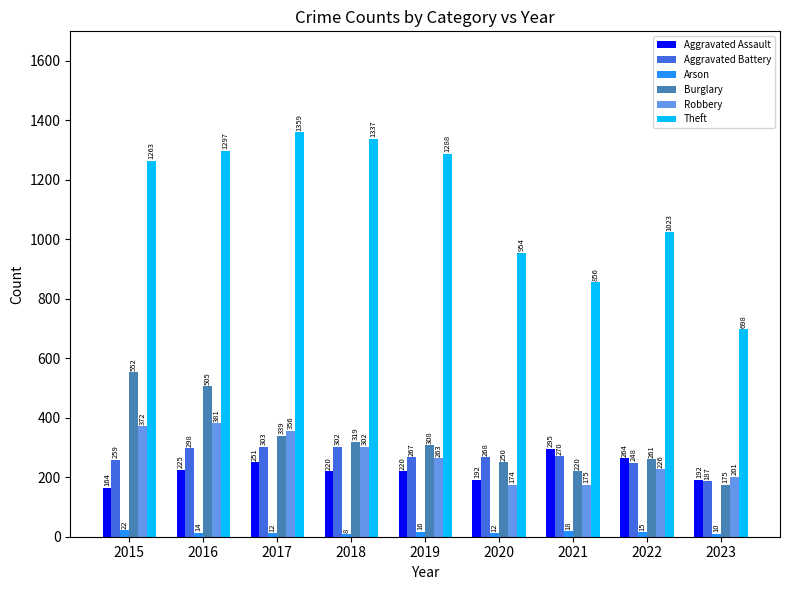

At how many categories does at least one series exceed 844?

8